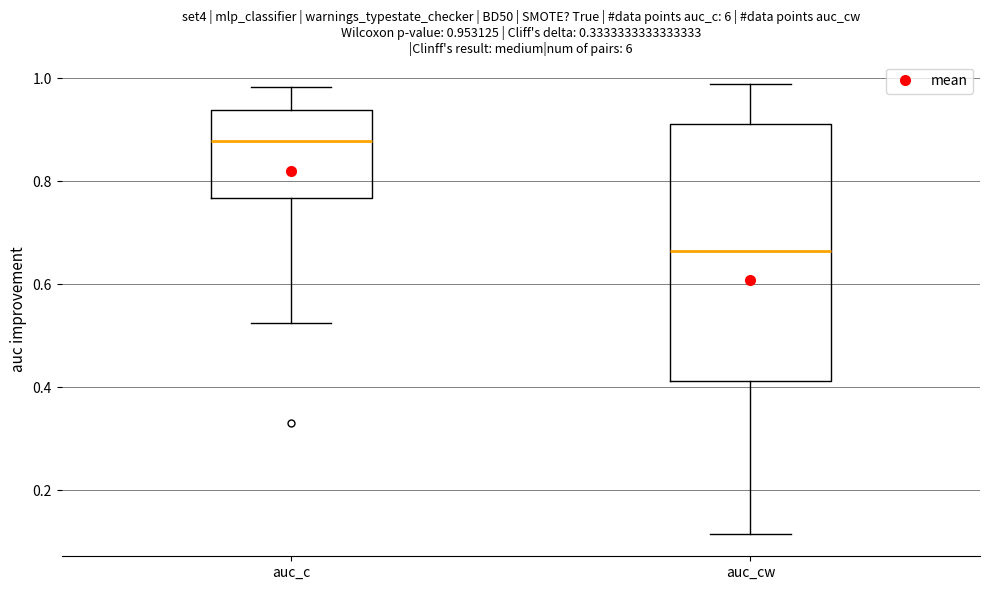

Which box has the lowest median line?

auc_cw